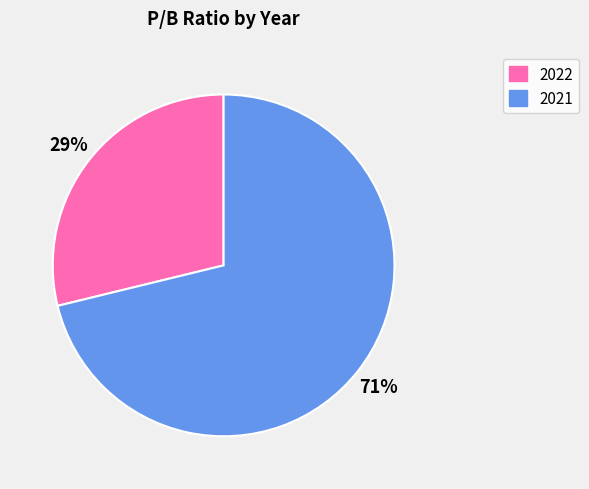

Does 2021 represent more than half of the total?

Yes